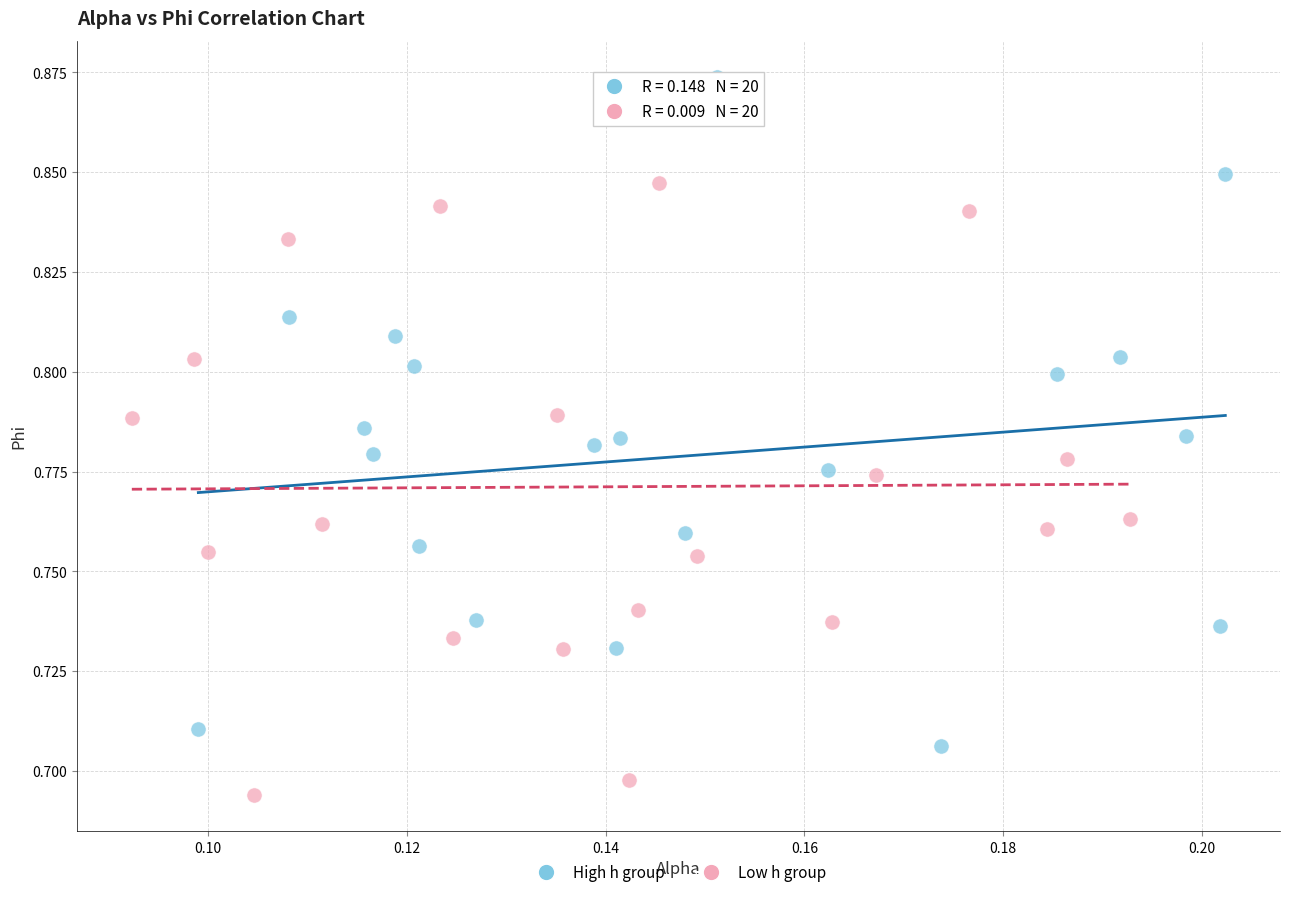

Which series reaches the maximum Y coordinate?

High h group